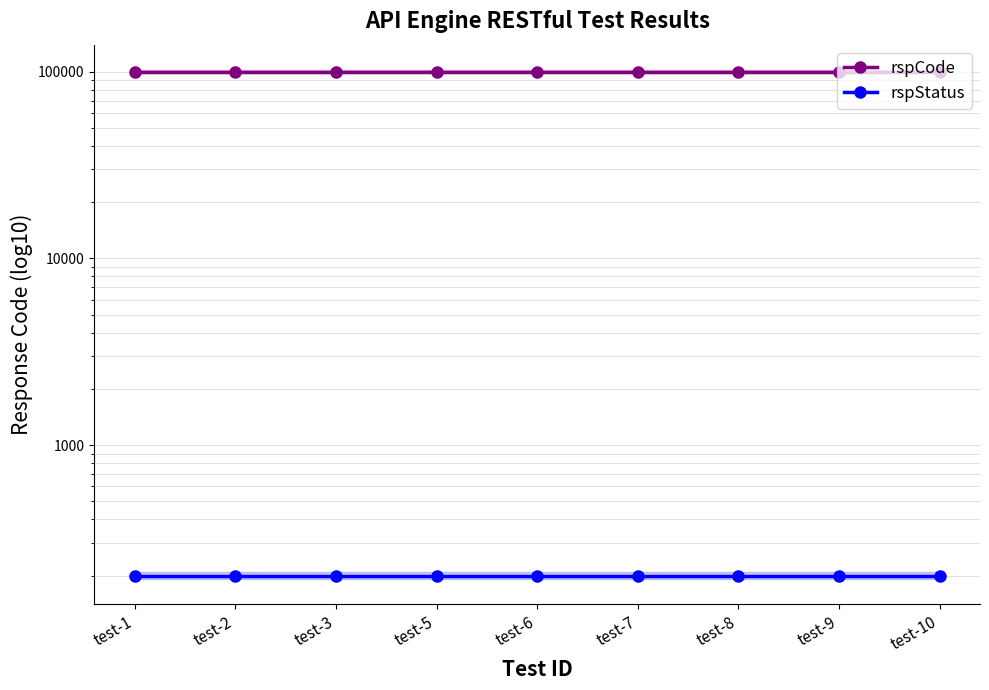

Reading right to left, what are all the values shown in this chart?

rspCode: test-10=100000	test-9=100000	test-8=100000	test-7=100000	test-6=100000	test-5=100000	test-3=100000	test-2=100000	test-1=100000
rspStatus: test-10=200	test-9=200	test-8=200	test-7=200	test-6=200	test-5=200	test-3=200	test-2=200	test-1=200